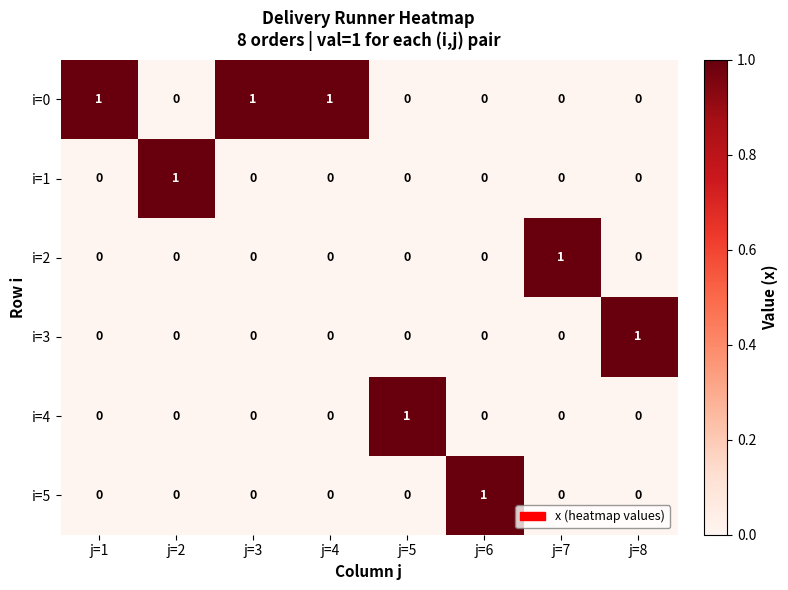

What is the spread (max minus min) of values at j=8?

1